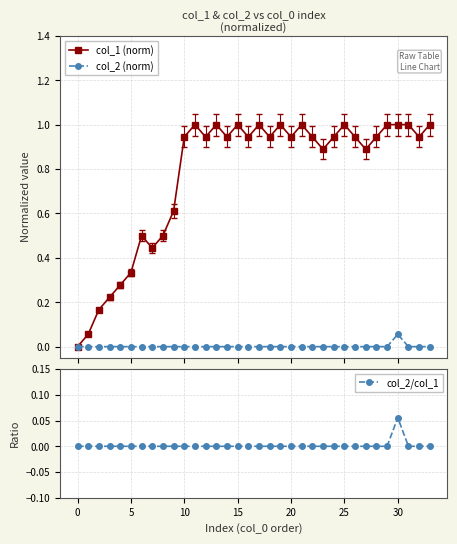

True or false: col_1 (norm) has more than 2 interior local peaks.

True